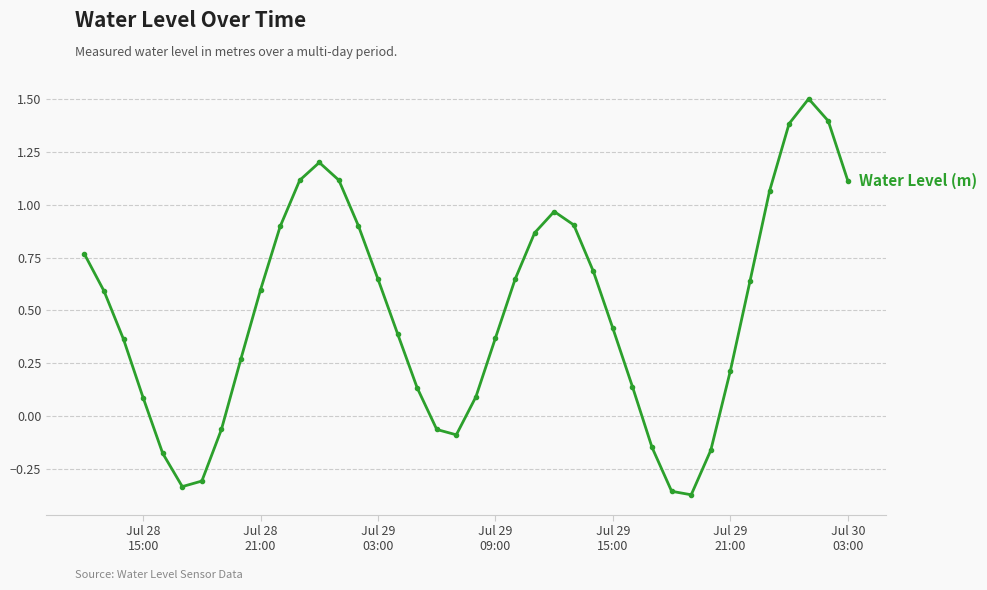

True or false: the data has more than 0 interior local peaks.

True